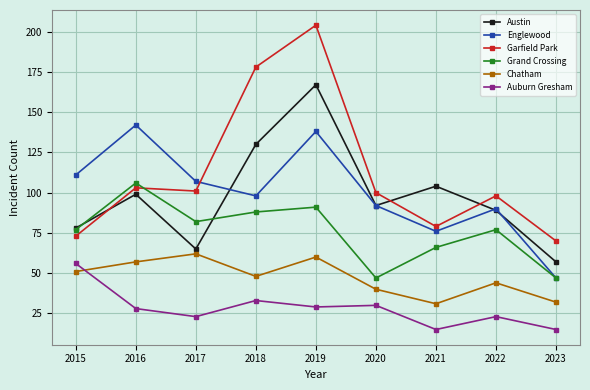

What is the total value across all series at 2015?

446